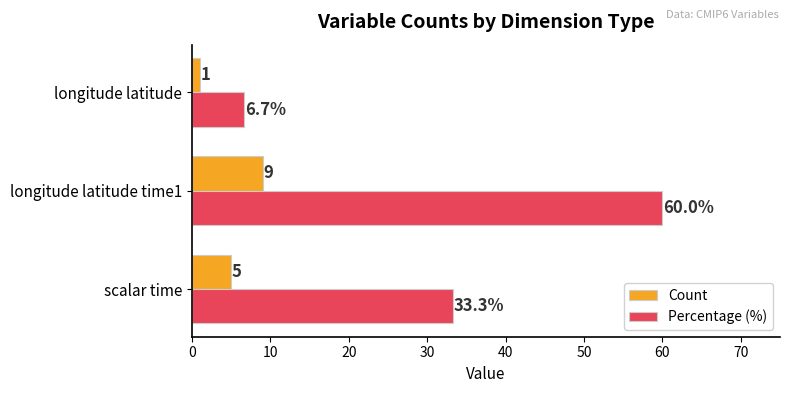

Which series has the widest spread of values?

Percentage (%)